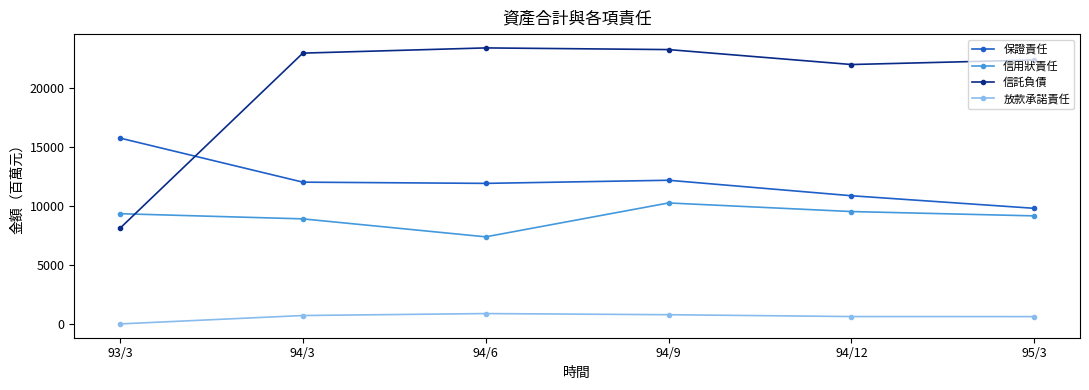

How many values in the 信託負債 series are below 22968?

3